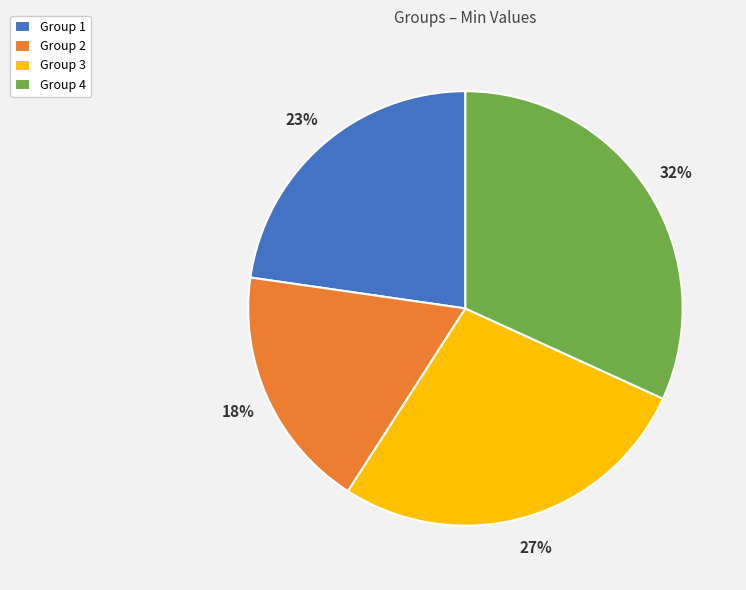

Is there any slice that represents more than half of the pie?

No